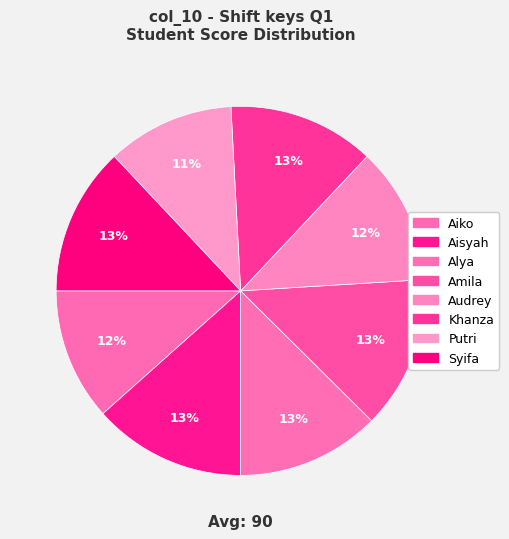

What is the ratio of the value at Syifa to the value at Aisyah?

1.0